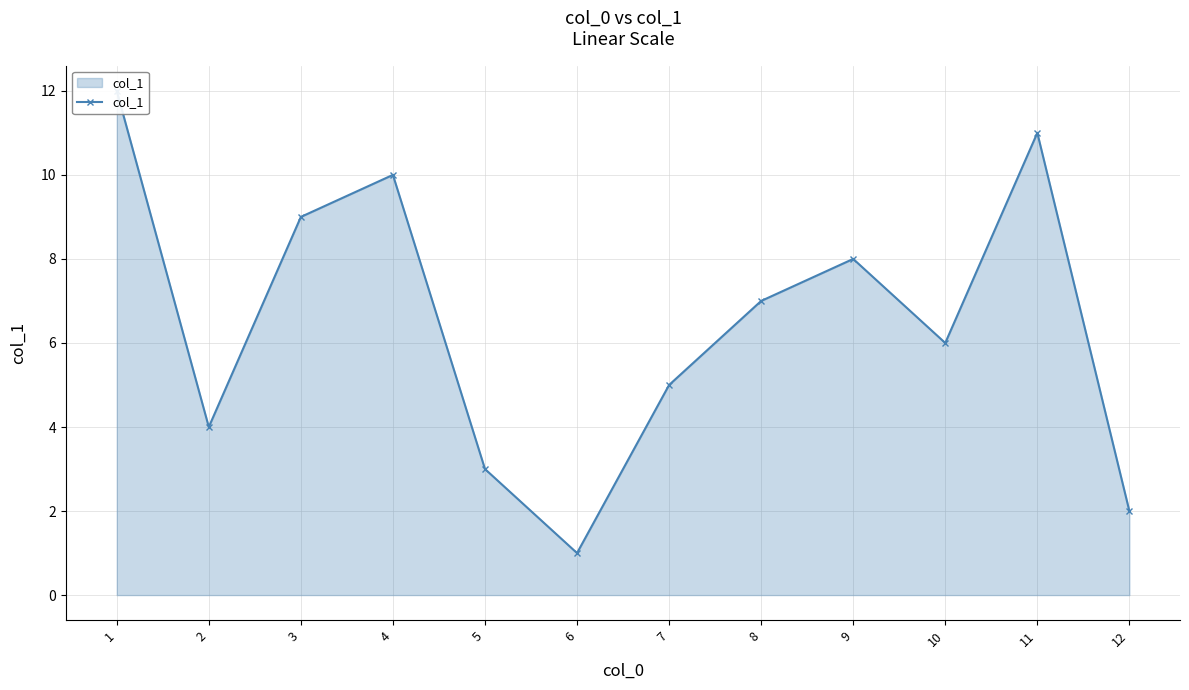

What is the value of the 4th point from the left?

10